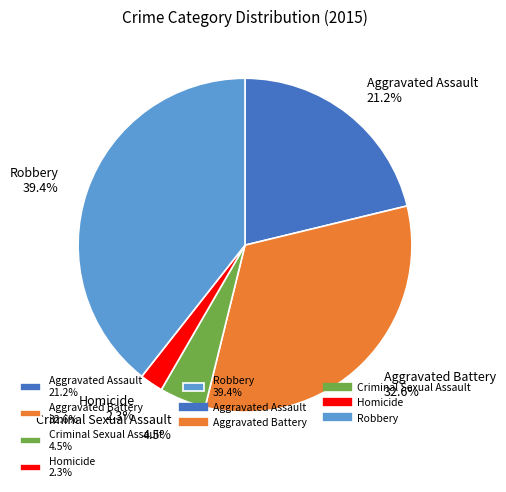

To the nearest percent, what is the combined percentage of Aggravated Battery and Criminal Sexual Assault?

37%